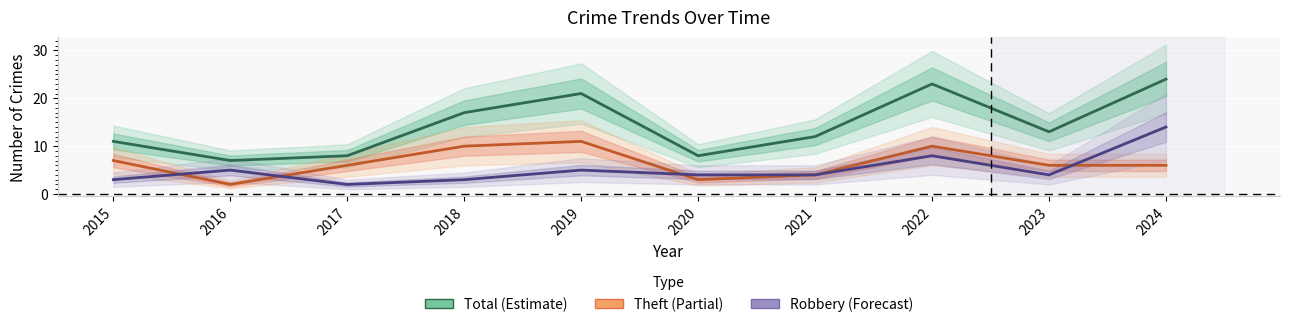

True or false: Total and Theft cross at least once.

False